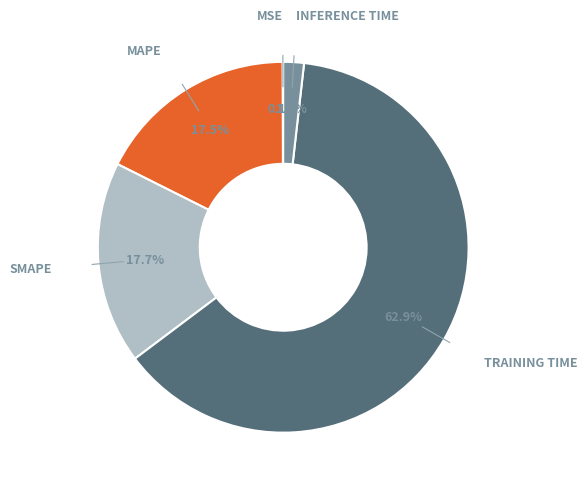

Is there any slice that represents more than half of the pie?

Yes